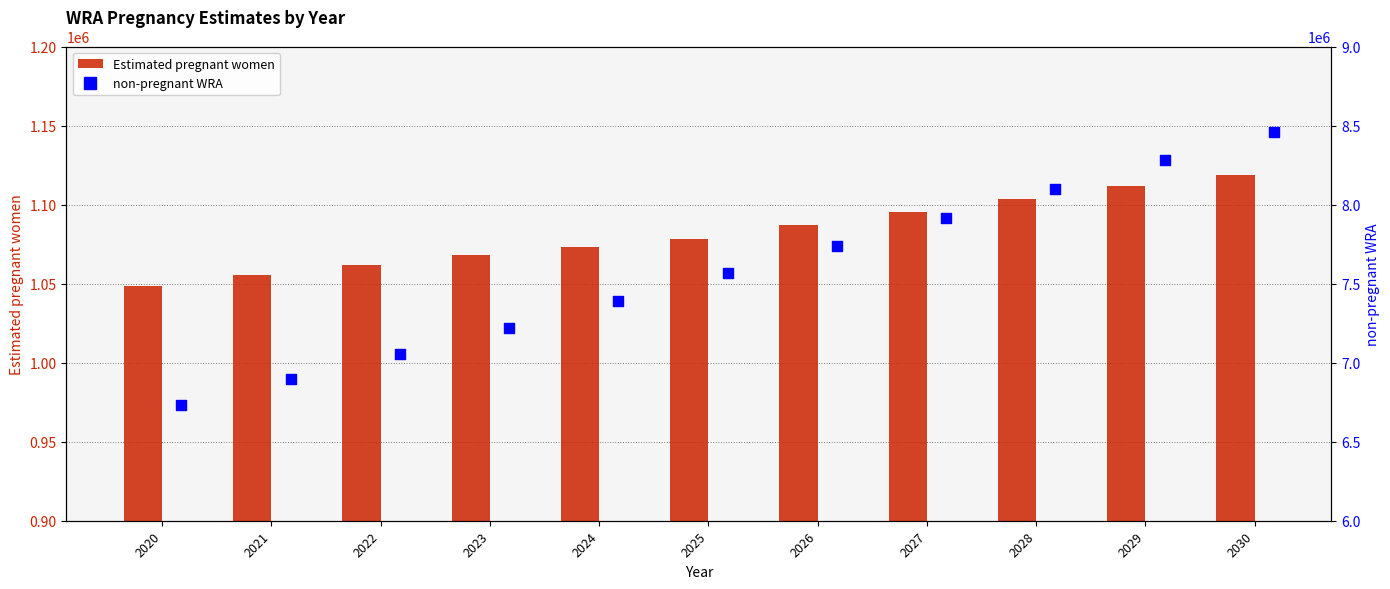

What are all the series names shown in the legend?

Estimated pregnant women, non-pregnant WRA